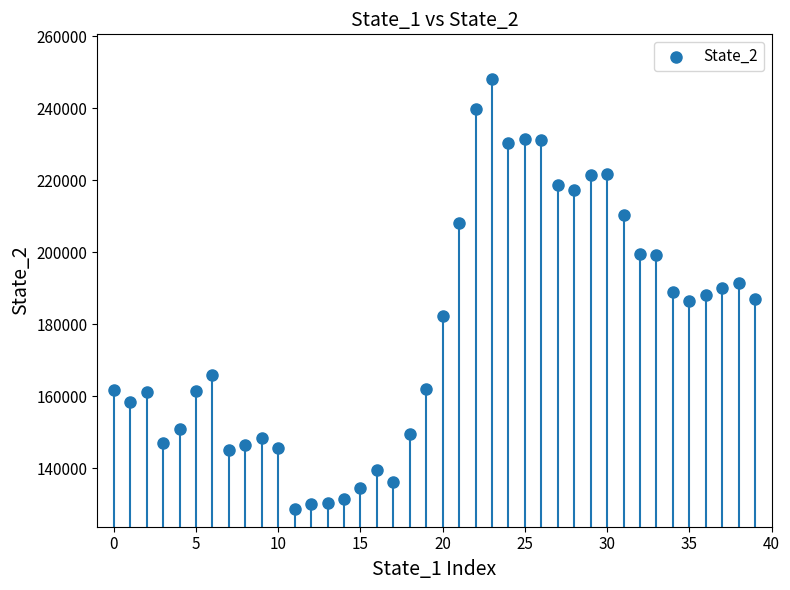

What is the range of Y values (max minus min)?

119455.0